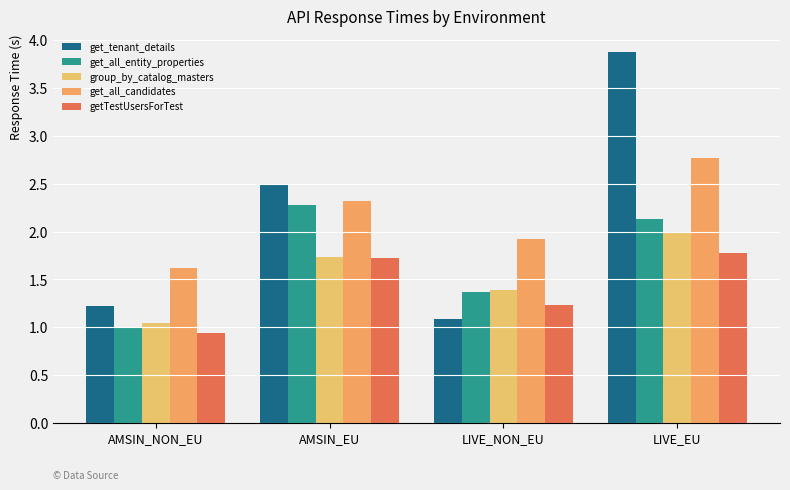

How many bars are there in total?

20